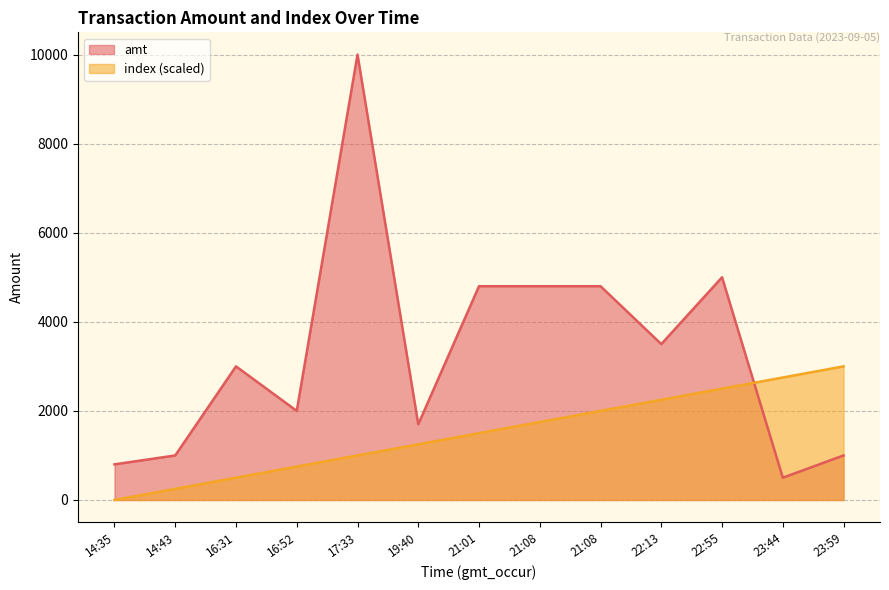

Which series ends up on top after the final intersection of amt and index?

index